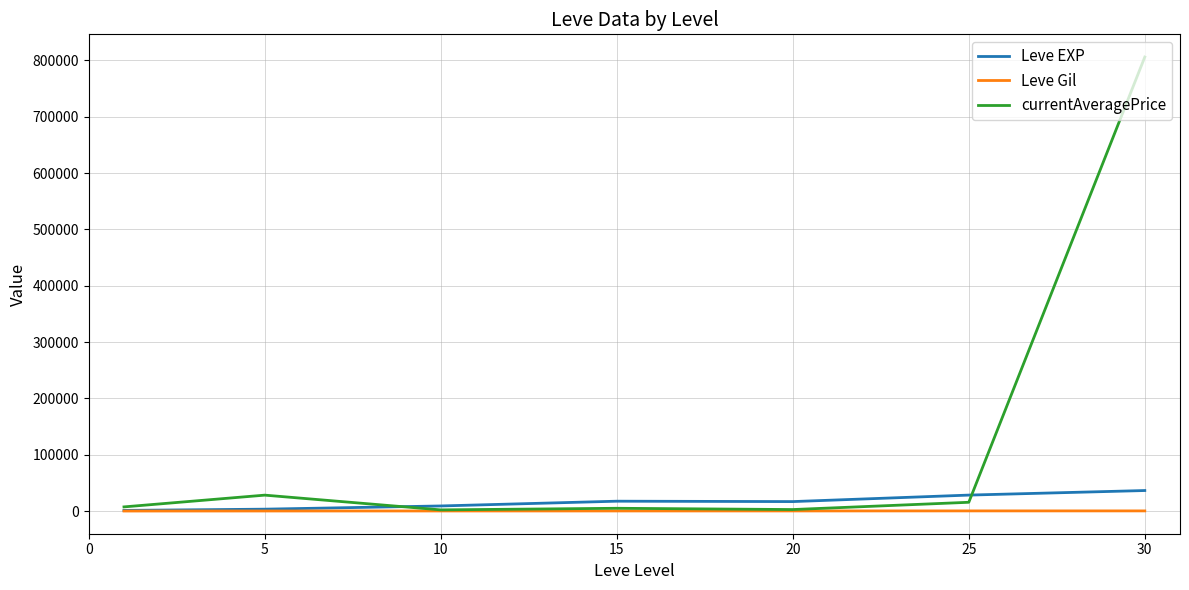

List the series in order of their peak value, highest first.

currentAveragePrice, Leve EXP, Leve Gil